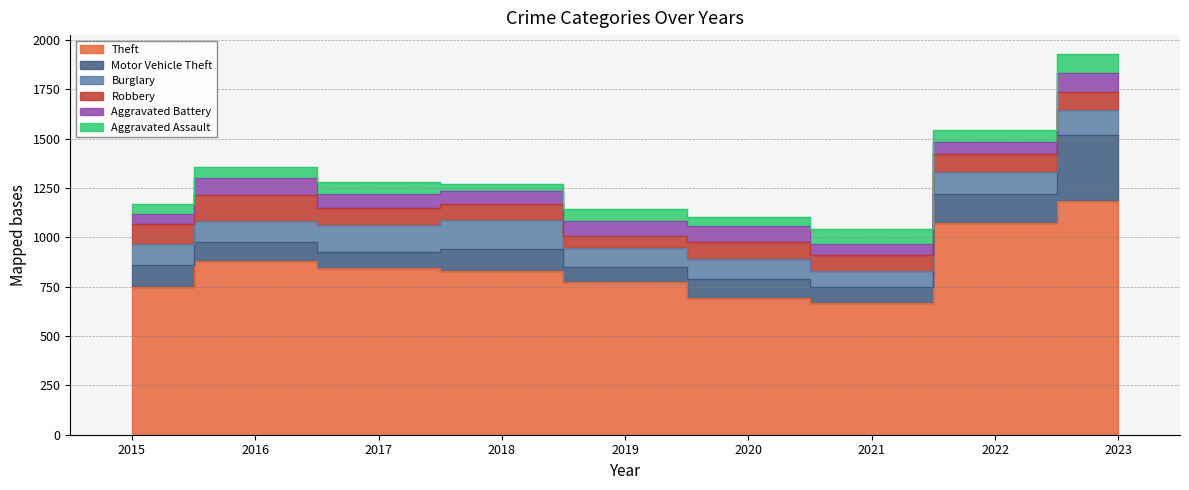

Which category has the highest value across all series?

2023